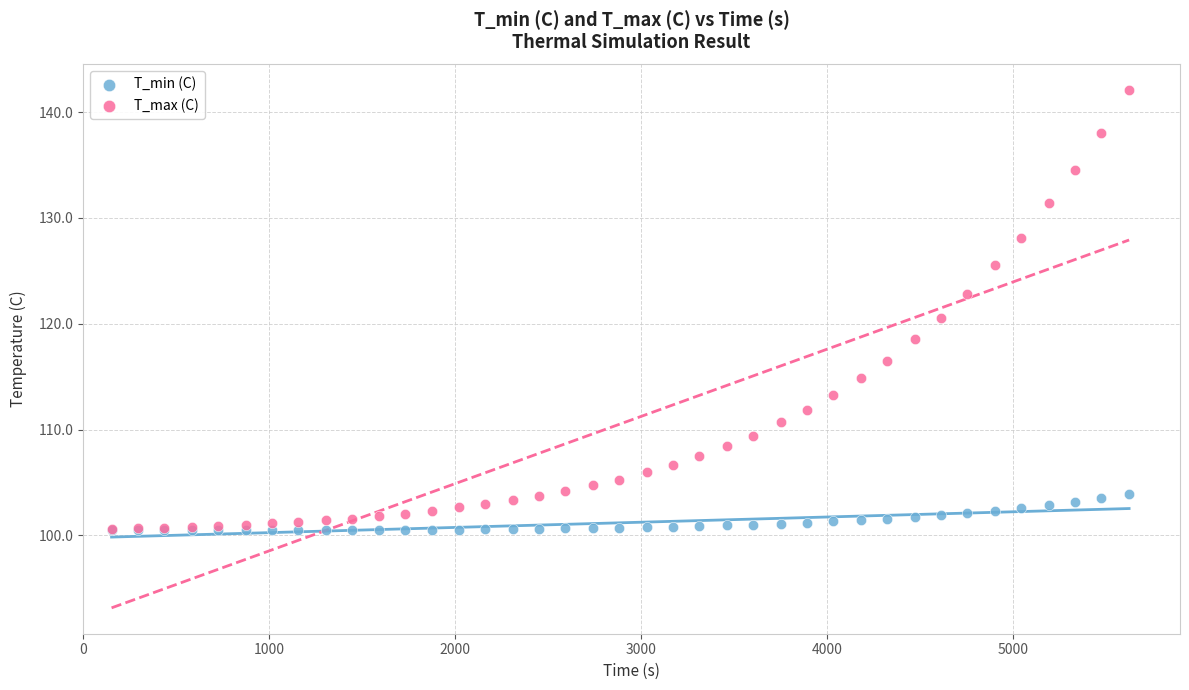

What are all the series names shown in the legend?

T_min (C), T_max (C)